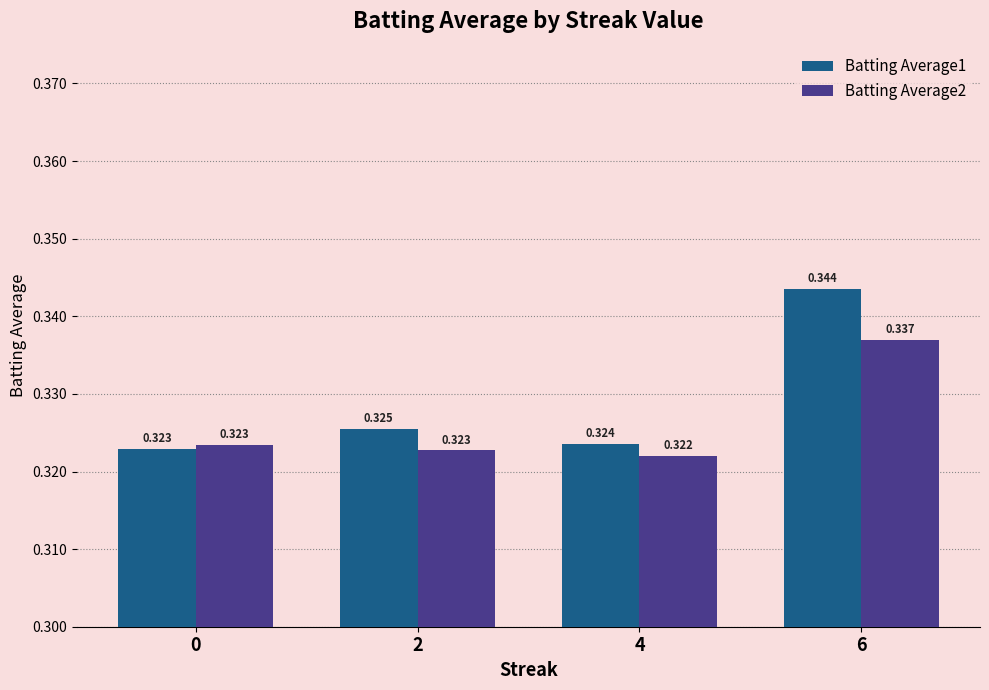

Is the value of Batting Average1 at 4 greater than the value of Batting Average2 at 0?

Yes